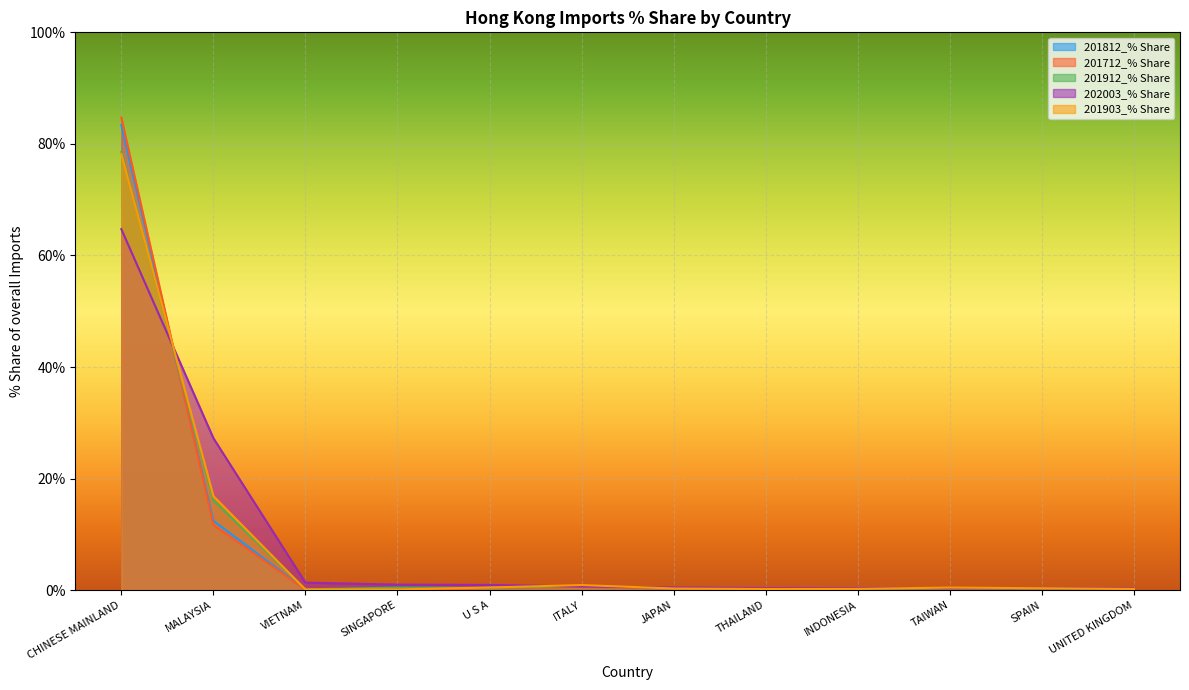

Count the number of categories in the chart.

12